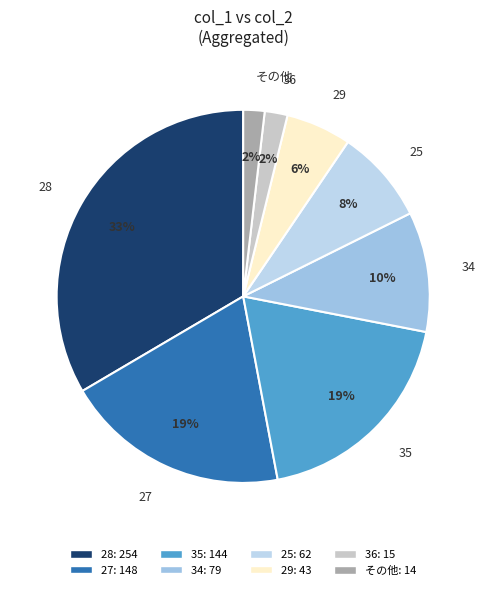

What percentage is the 36 slice, to the nearest percent?

2%